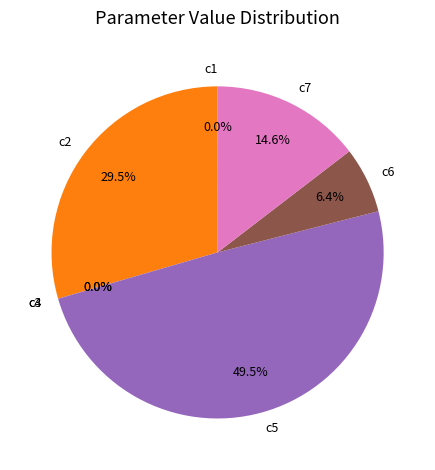

Between c2 and c6, which is larger?

c2